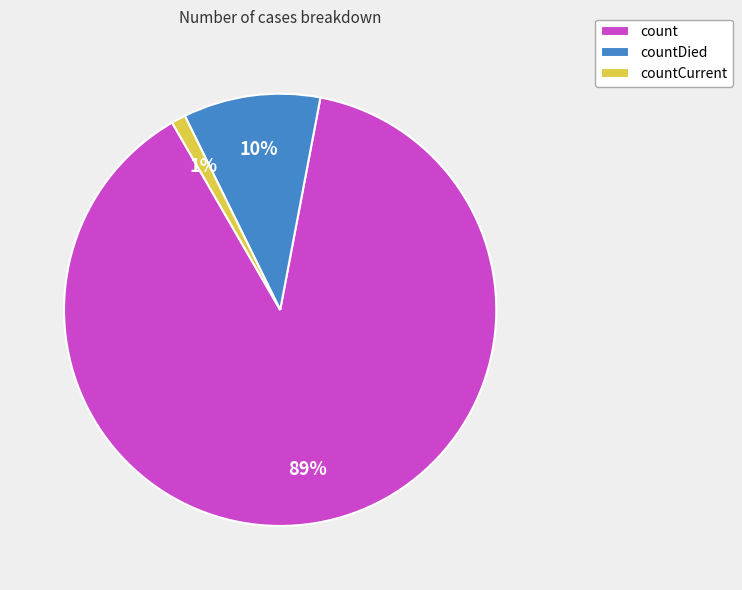

How many slices are in this pie chart?

3